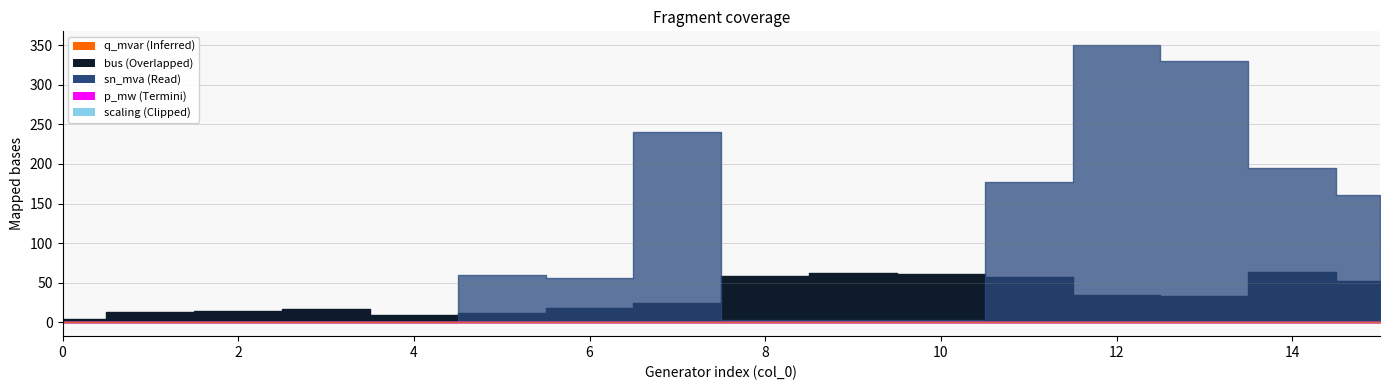

True or false: sn_mva has more than 0 interior local peaks.

True